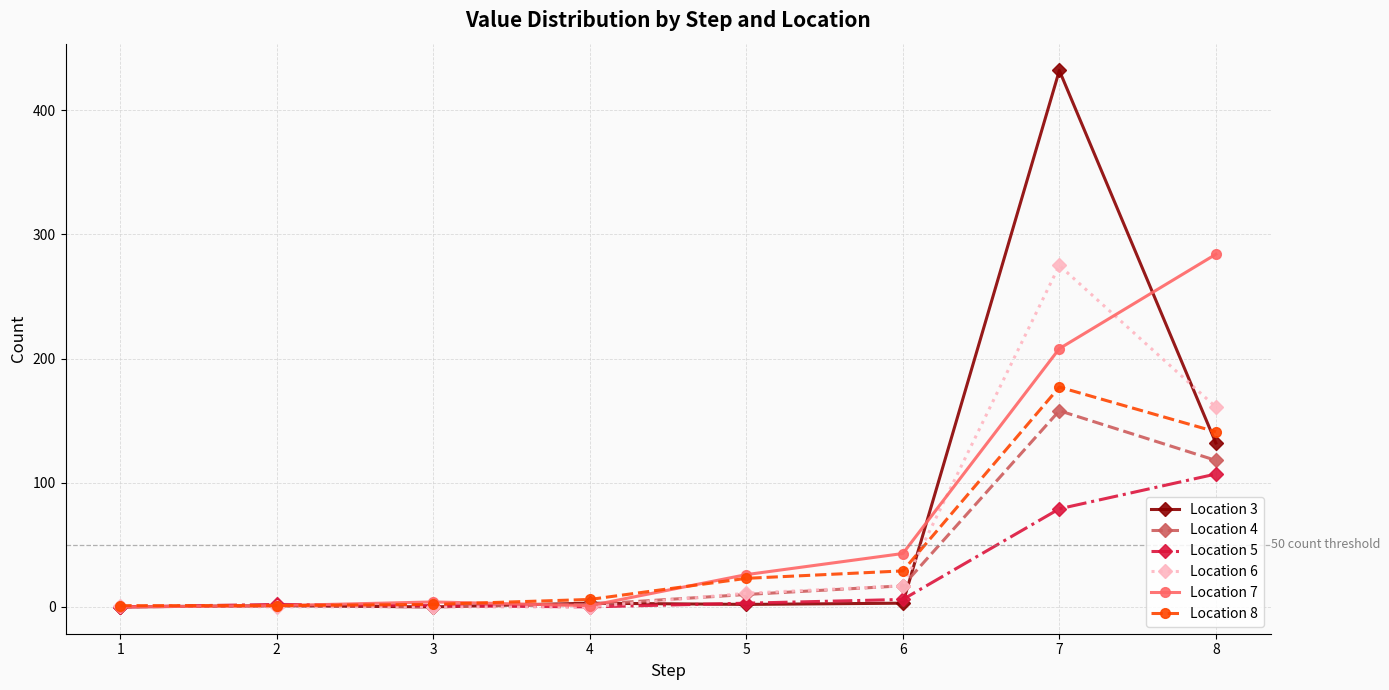

How many data points in Location 7 are less than 26?

4